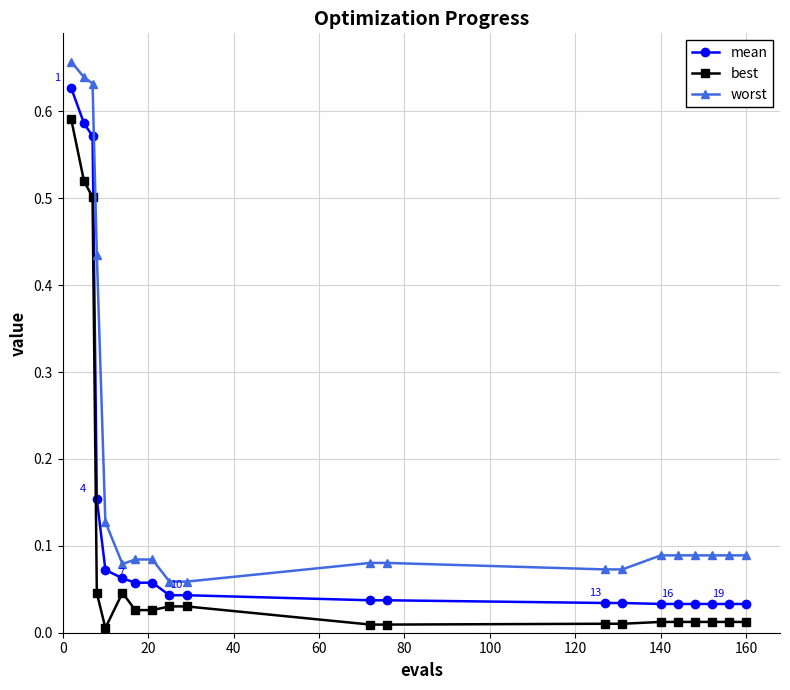

True or false: worst and mean cross at least once.

False